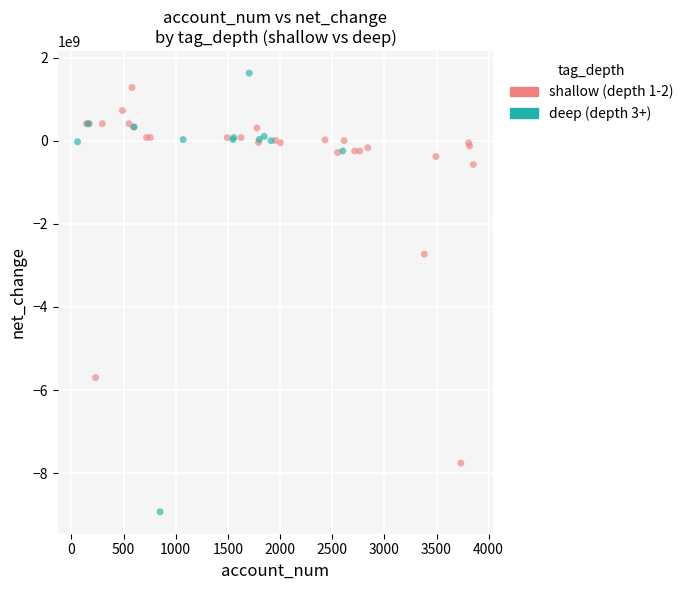

Which series contains the lowest Y value?

deep (depth 3+)